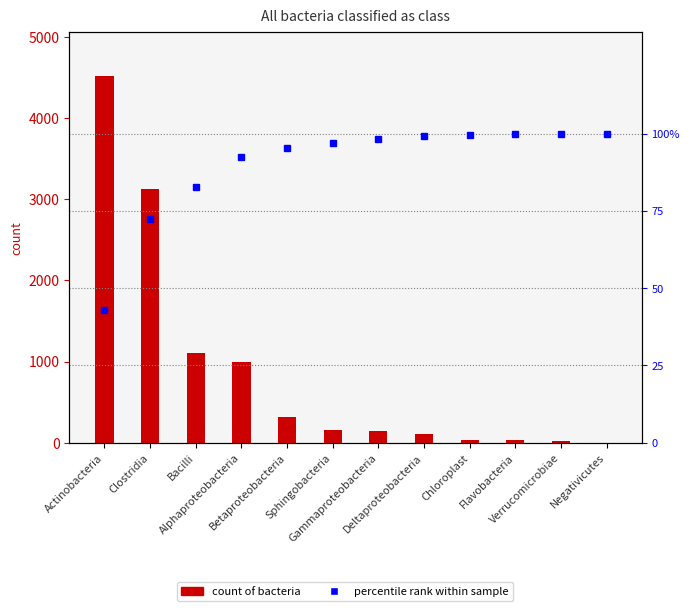

Which series has the largest total across all categories?

number of bacteria